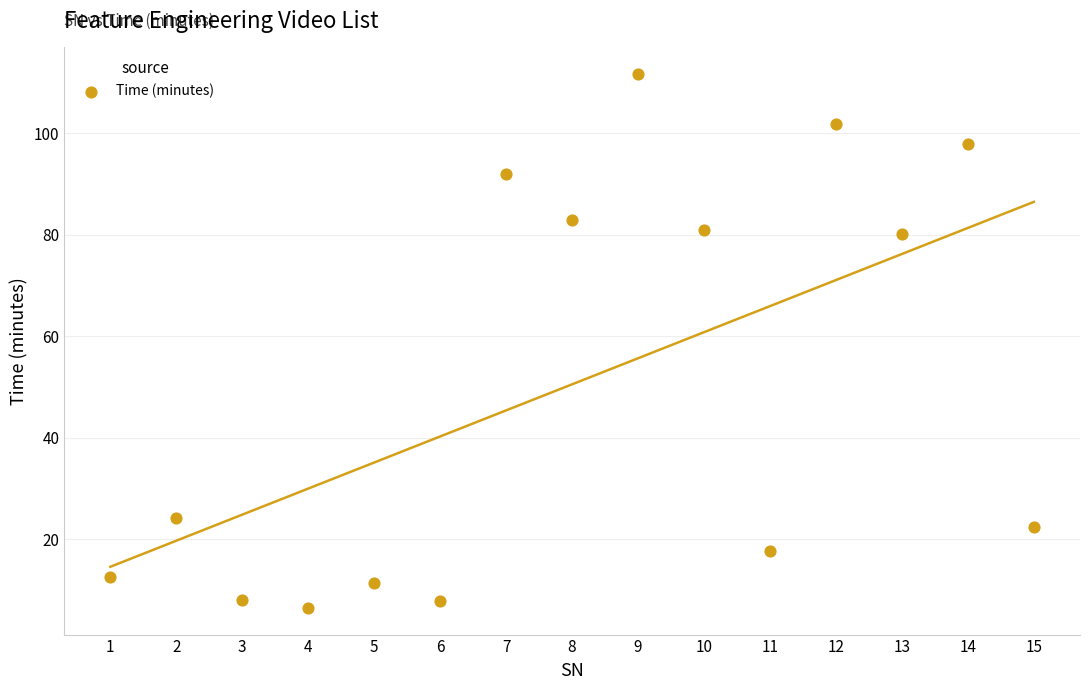

How many data points are displayed?

15